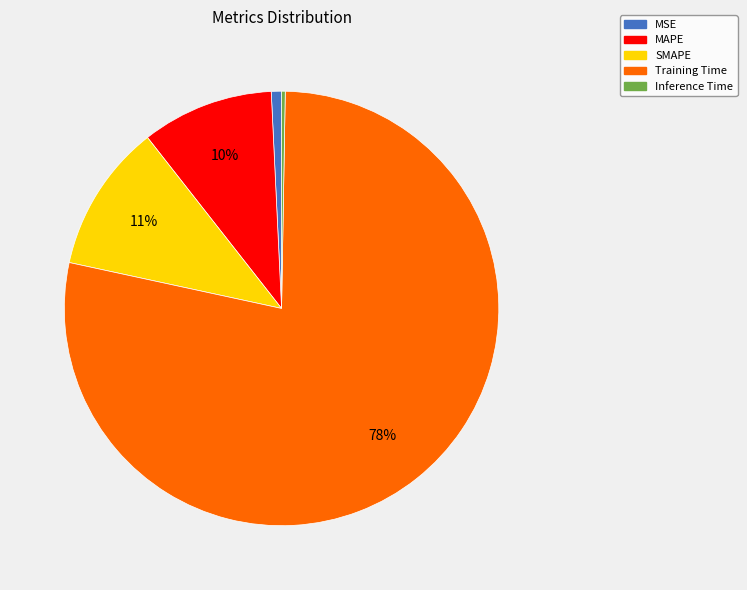

Is it true that SMAPE is 11% of the pie?

True